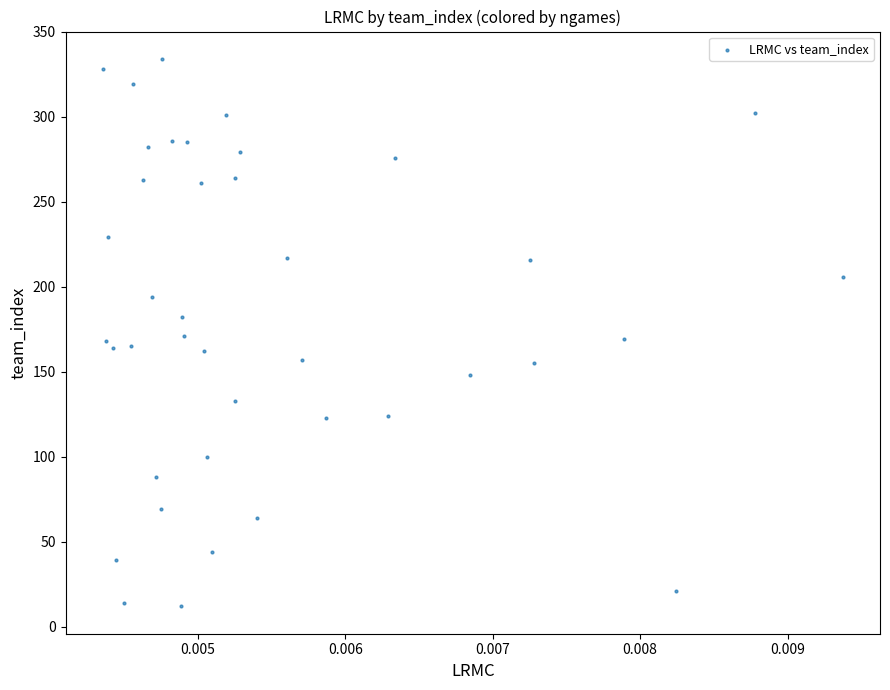

What is the range of Y values (max minus min)?

322